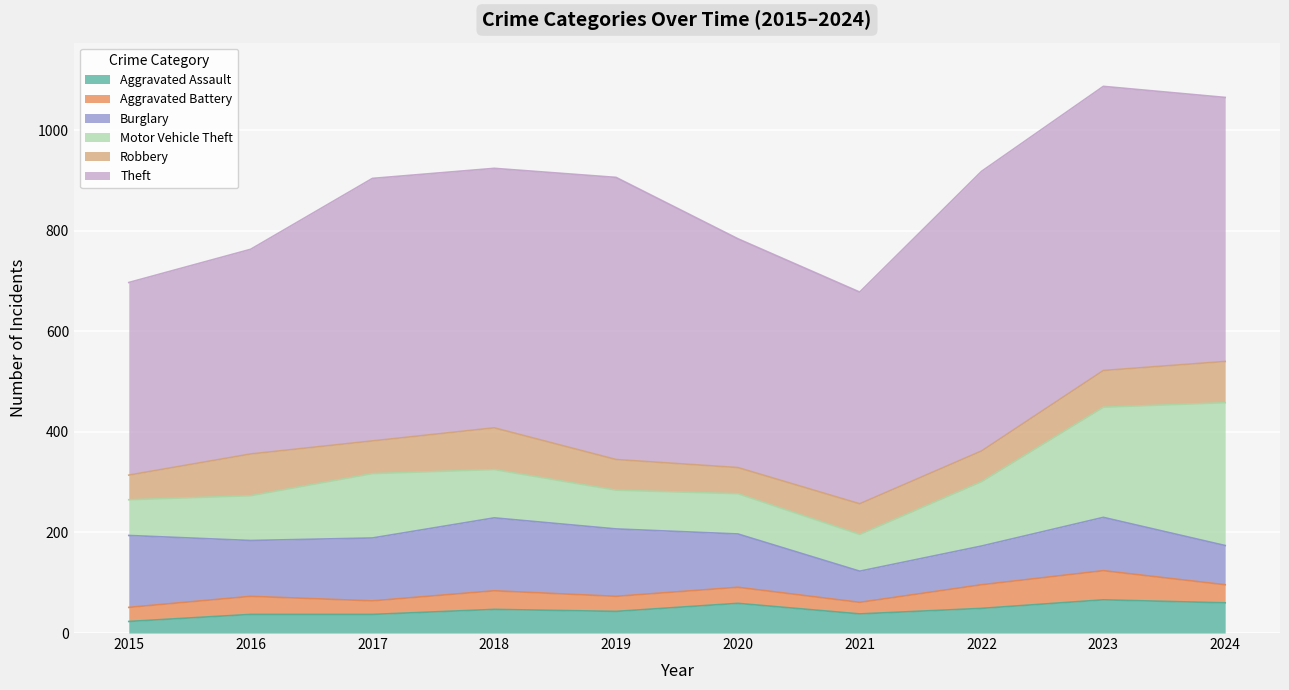

Rank the series at 2021 from highest to lowest value.

Theft, Motor Vehicle Theft, Burglary, Robbery, Aggravated Assault, Aggravated Battery